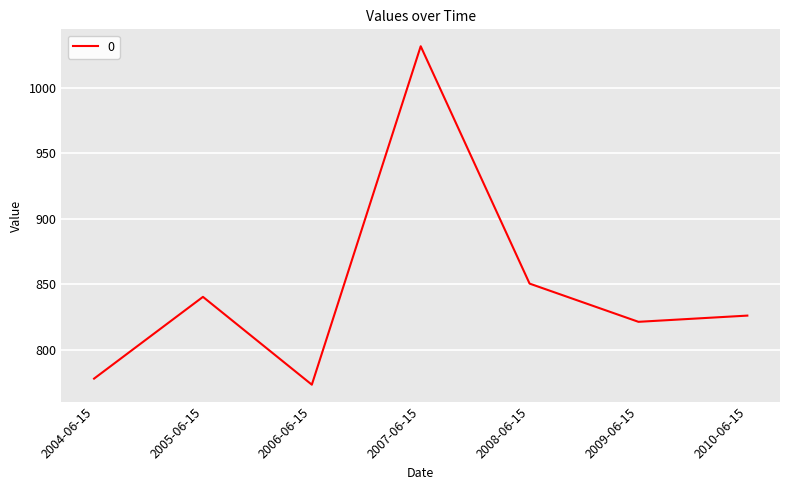

What is the change in value from 2005-06-15 to 2008-06-15?

+10.1